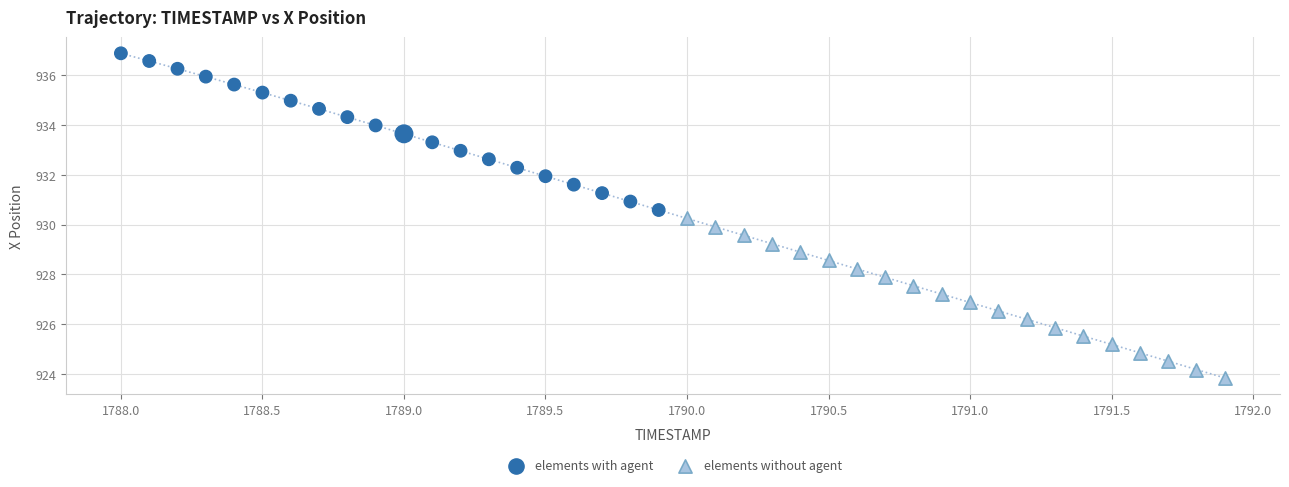

Which series contains the lowest Y value?

elements without agent